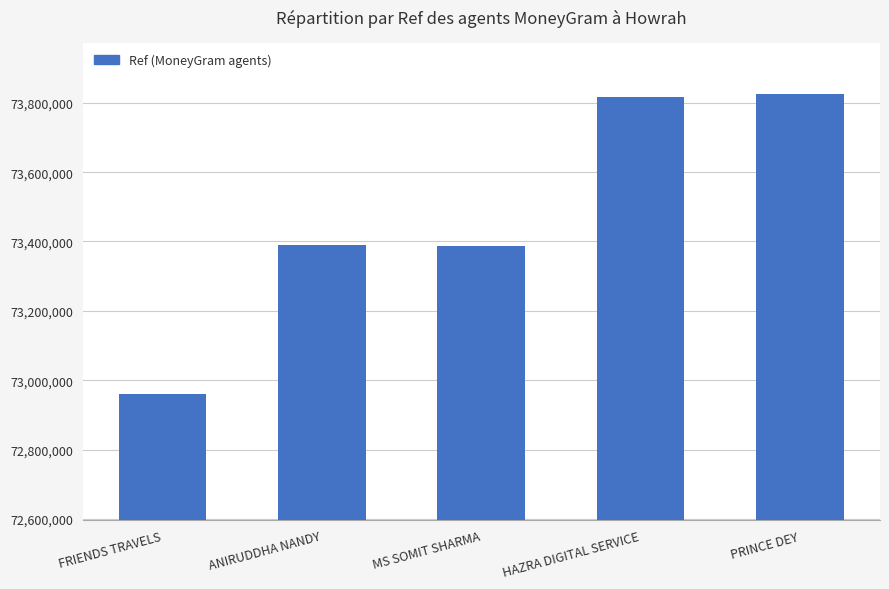

Read the value at ANIRUDDHA NANDY, to the nearest 50.

73390350